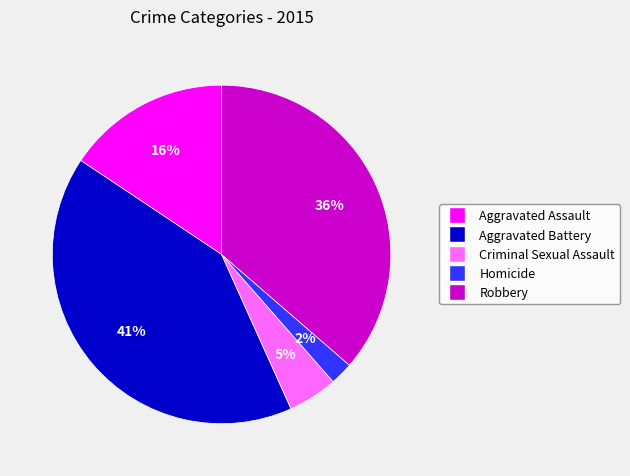

True or false: Robbery accounts for 50% of the total.

False